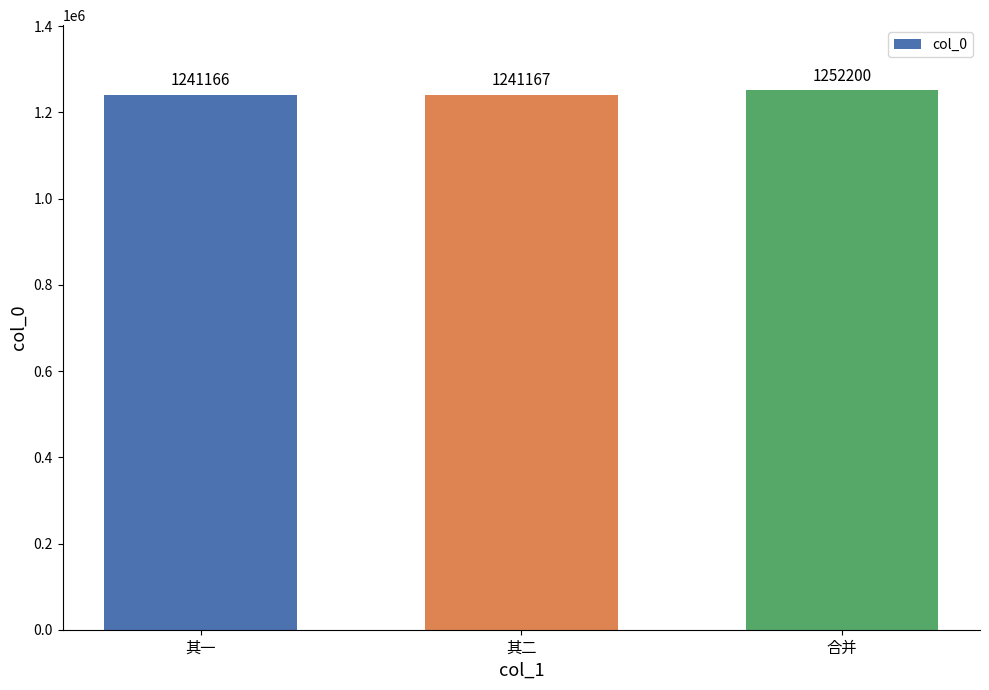

How many bars are there in total?

3